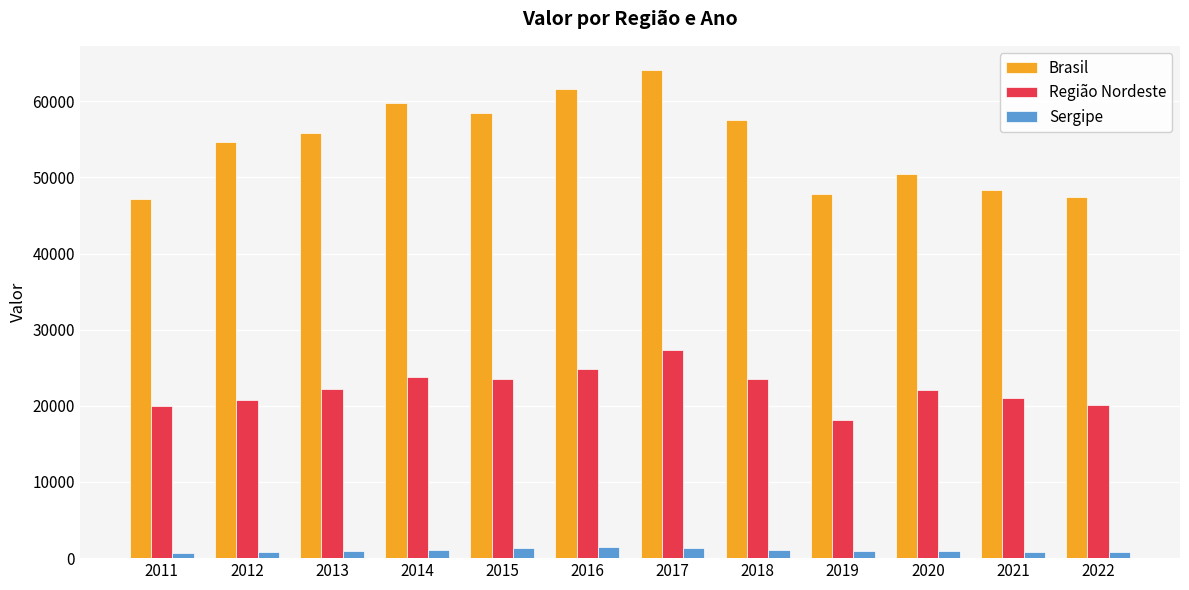

Which series changed the most between 2017 and 2021?

Brasil